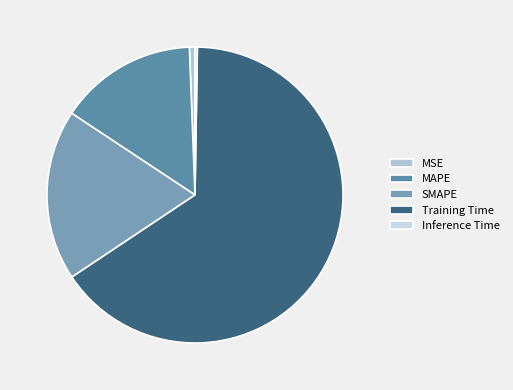

What is the majority slice?

Training Time